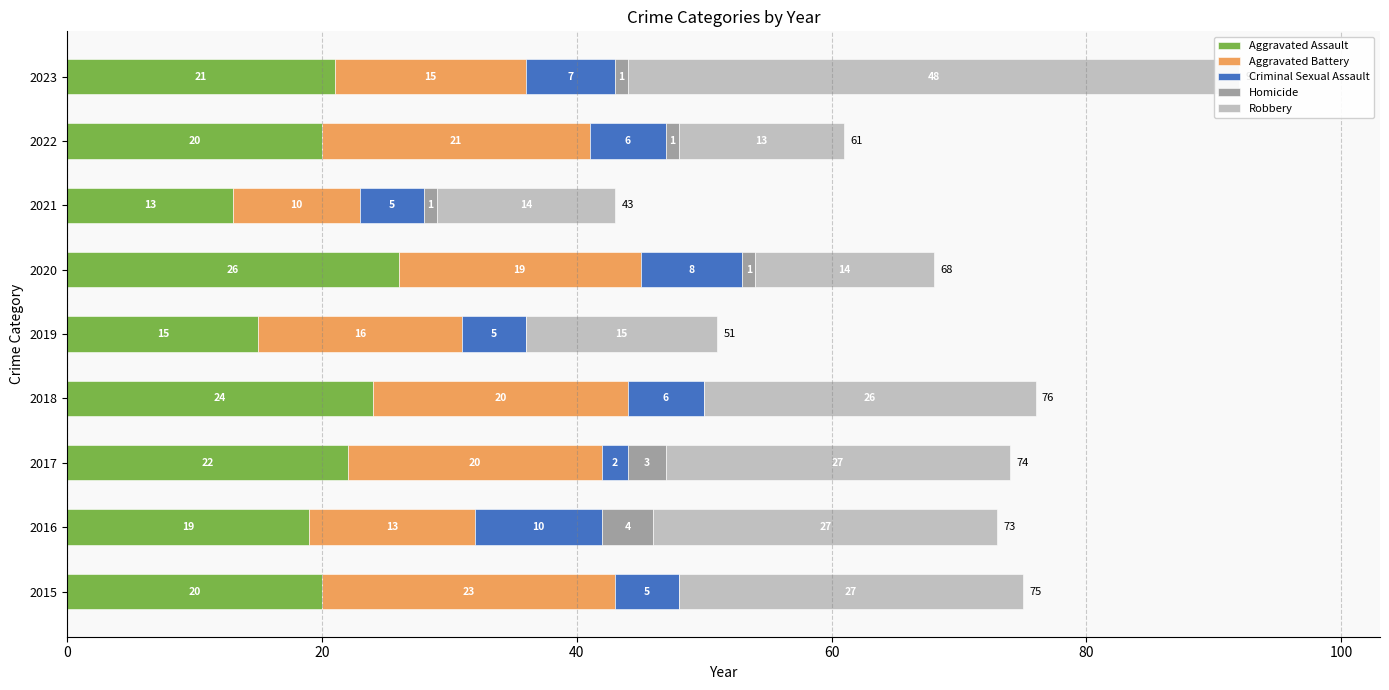

What are all the series names shown in the legend?

Aggravated Assault, Aggravated Battery, Criminal Sexual Assault, Homicide, Robbery